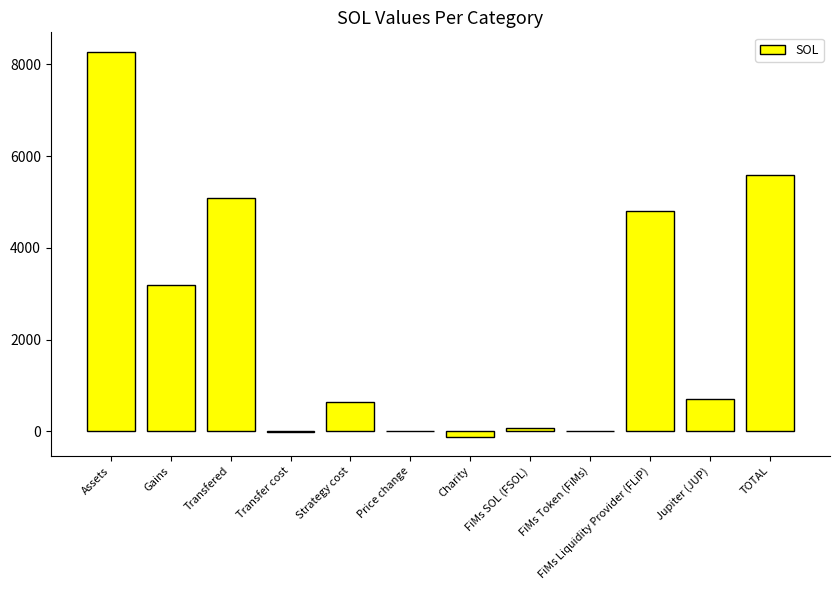

Are the bars grouped side by side (vs. stacked)?

No